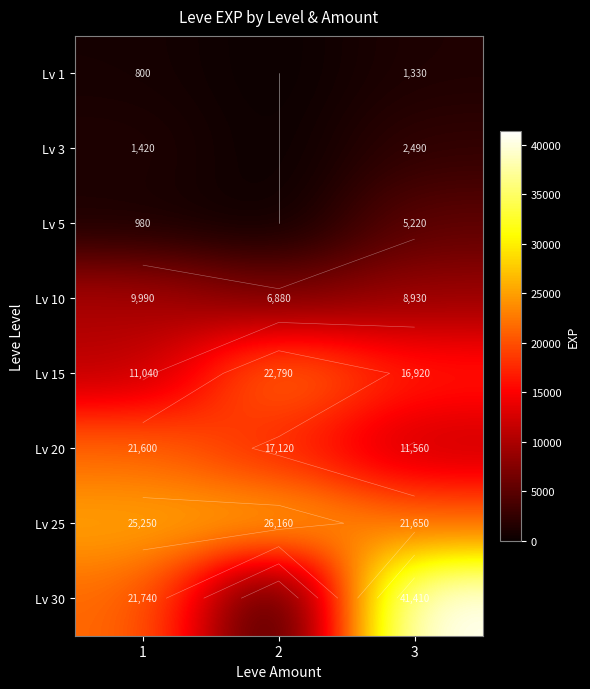

Which category has the lowest value in the Lv 5 series?

2